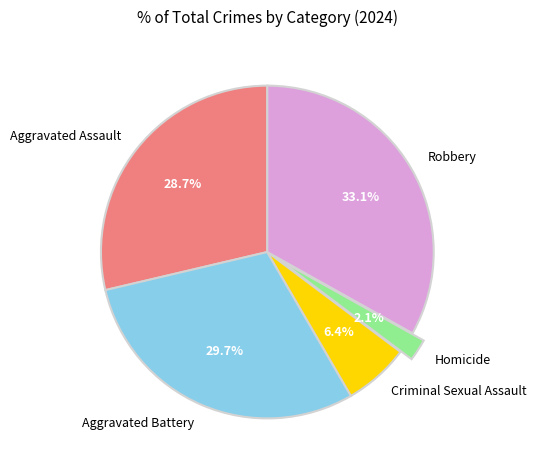

Which slice is the smallest?

Homicide